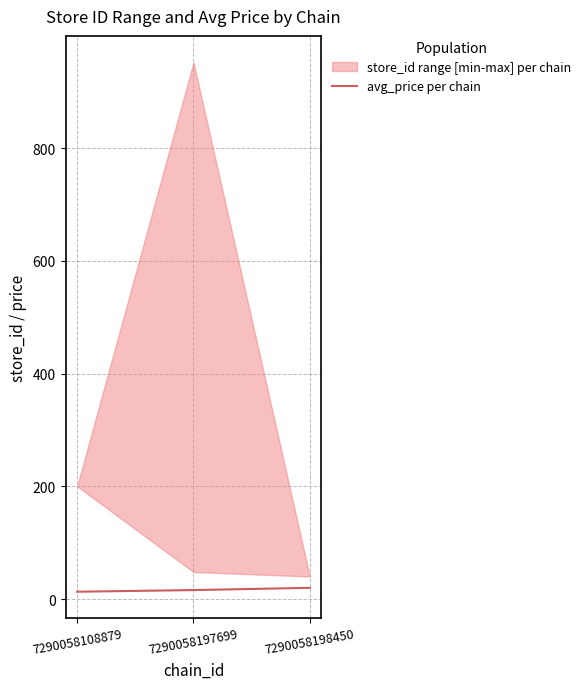

What is the smallest value displayed?

13.0